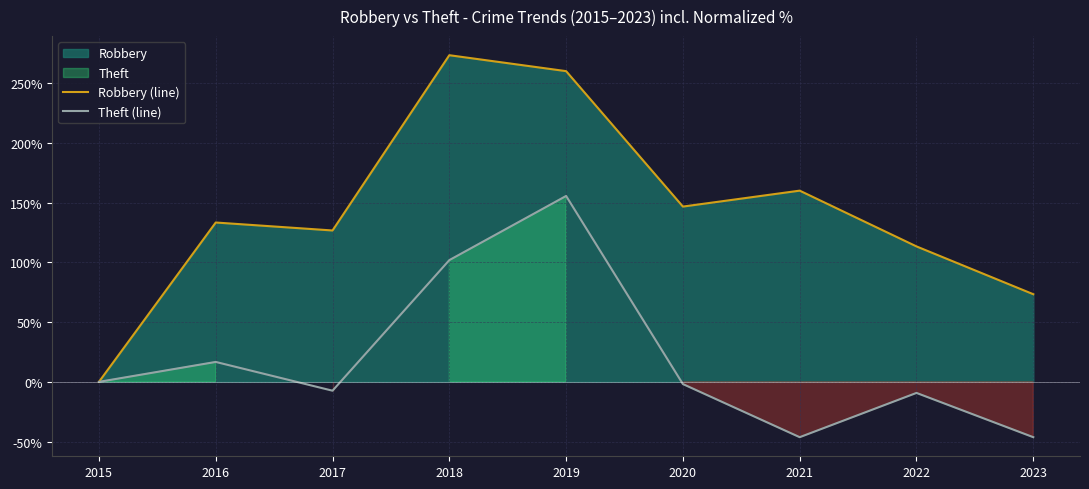

What is the value of the Robbery (line) point at the 6th from the left?

146.7